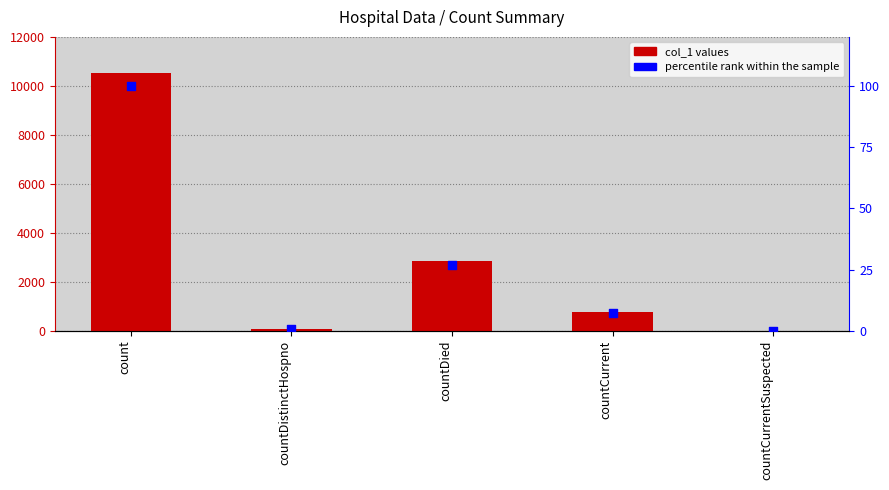

At which category is the sum across all series the highest?

count